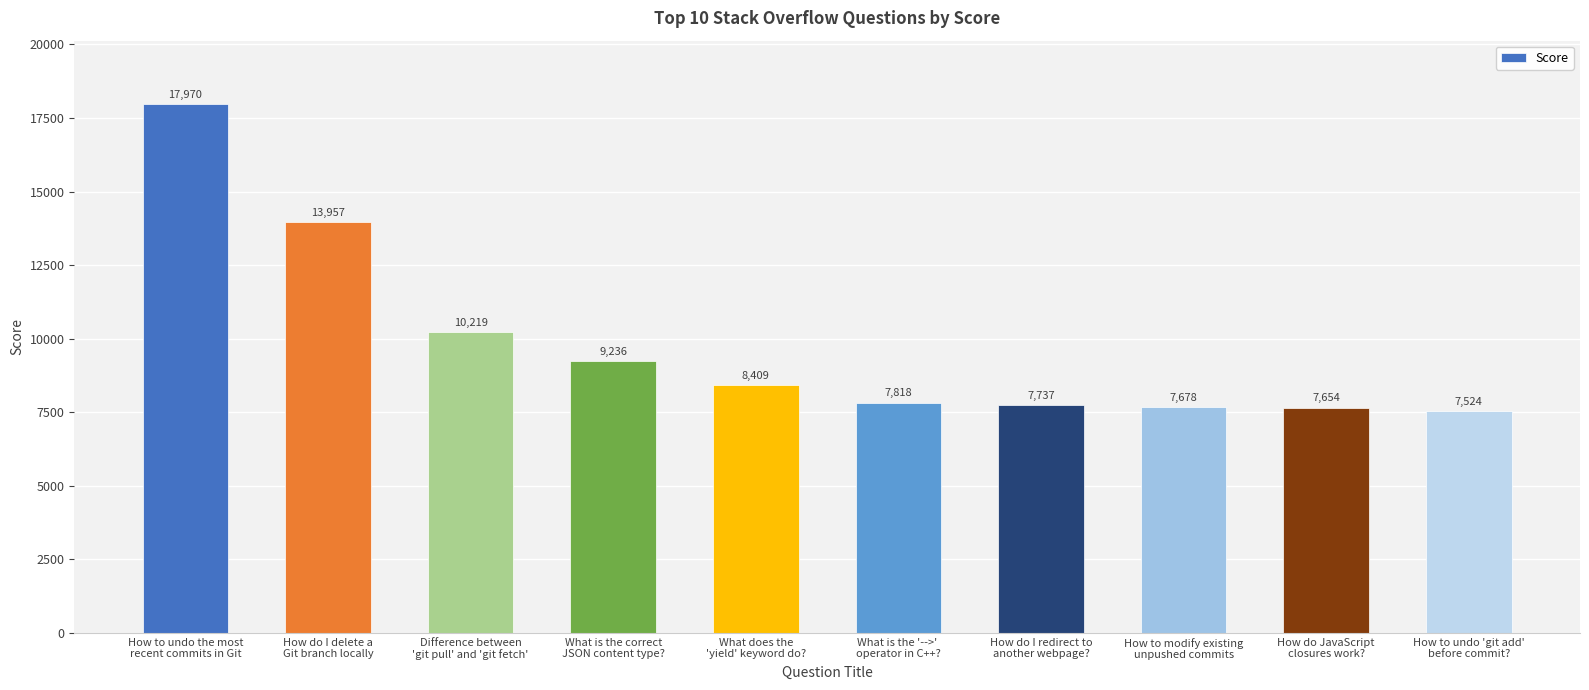

List the labels in order of value, largest first.

How to undo the most
recent commits in Git, How do I delete a
Git branch locally, Difference between
'git pull' and 'git fetch', What is the correct
JSON content type?, What does the
'yield' keyword do?, What is the '-->' 
operator in C++?, How do I redirect to
another webpage?, How to modify existing
unpushed commits, How do JavaScript
closures work?, How to undo 'git add'
before commit?